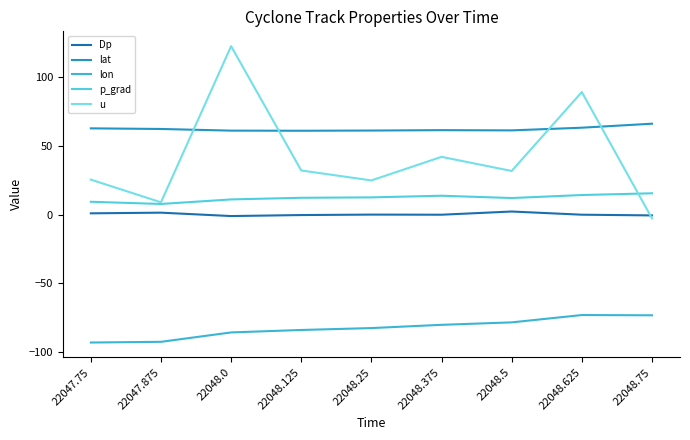

What position from the right is 22047.75?

9